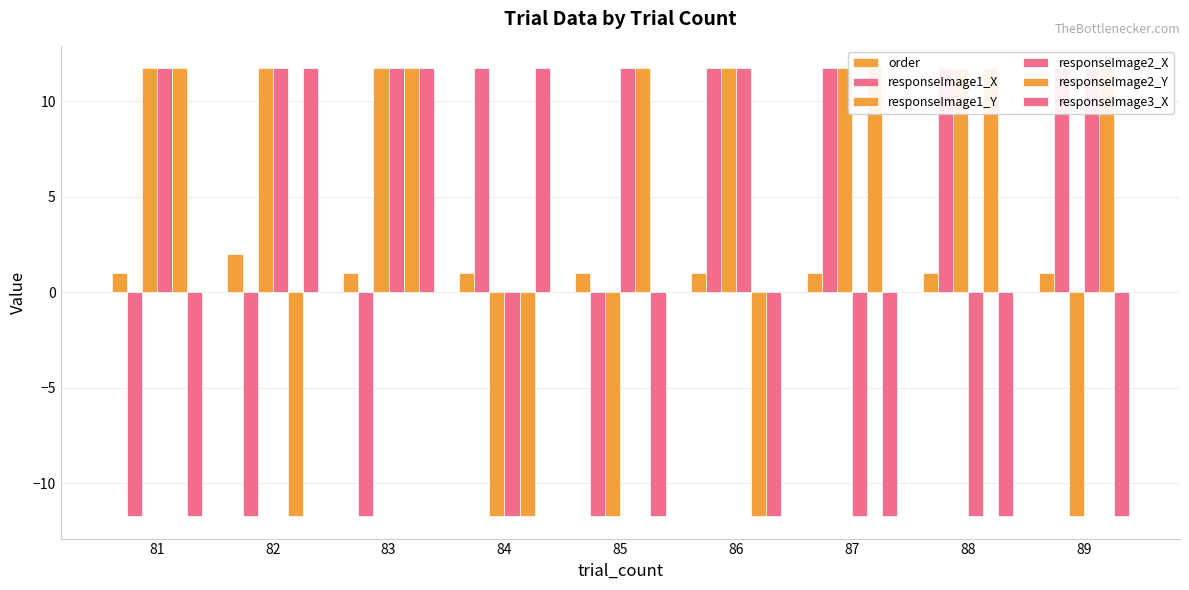

How many data points does each series have?

9